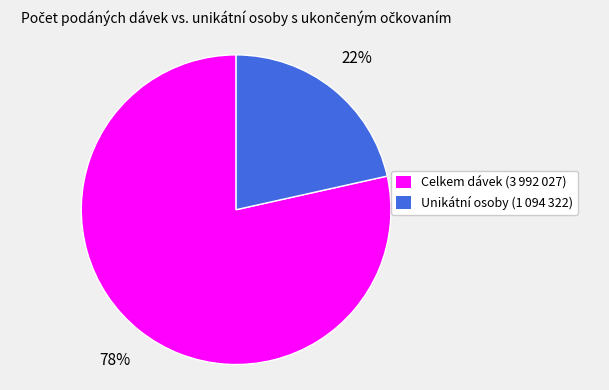

To the nearest percent, what portion does Unikátní osoby (1 094 322) represent?

22%